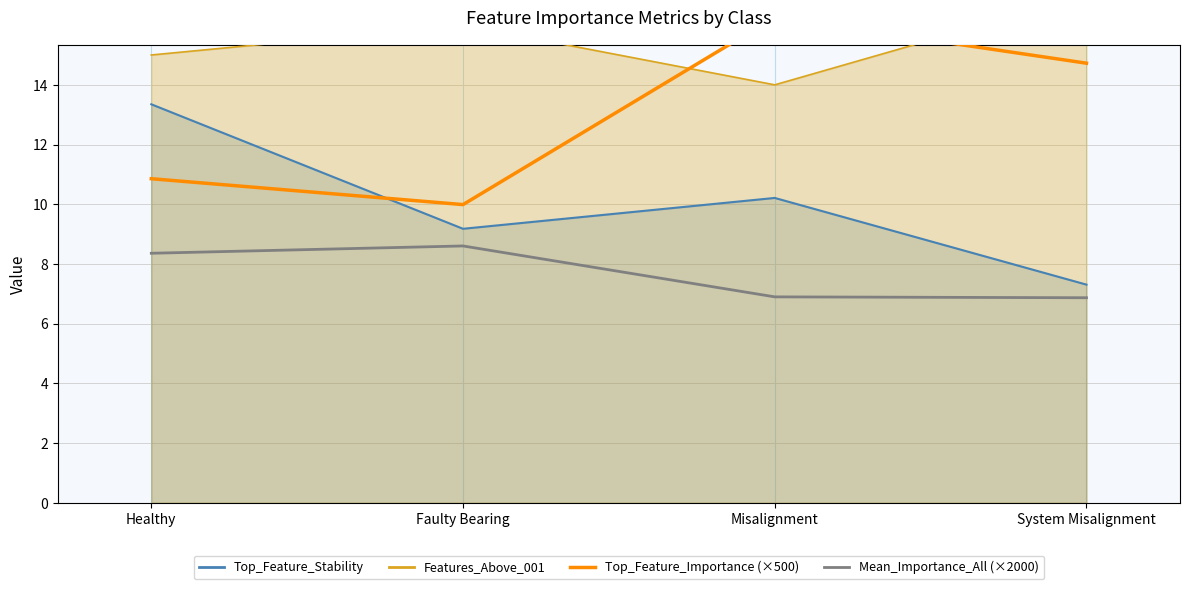

At how many categories does at least one series exceed 7?

4